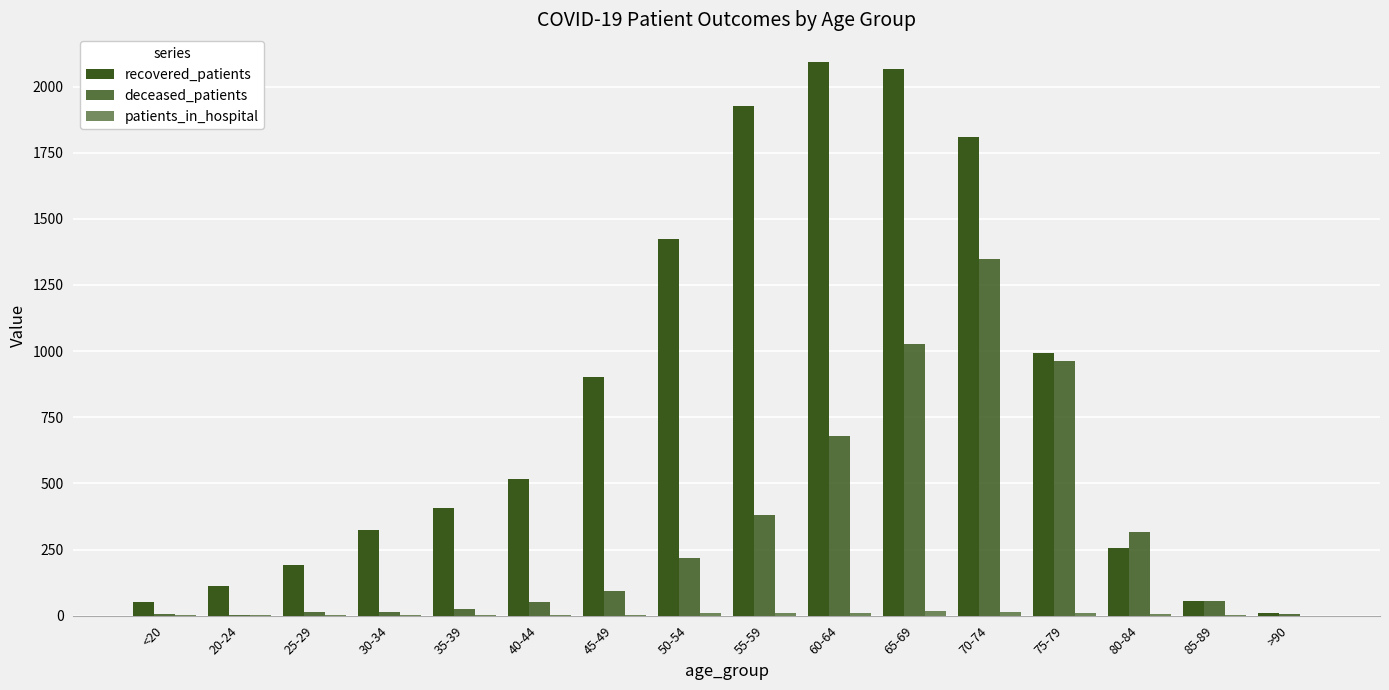

How many categories are shown in the chart?

16